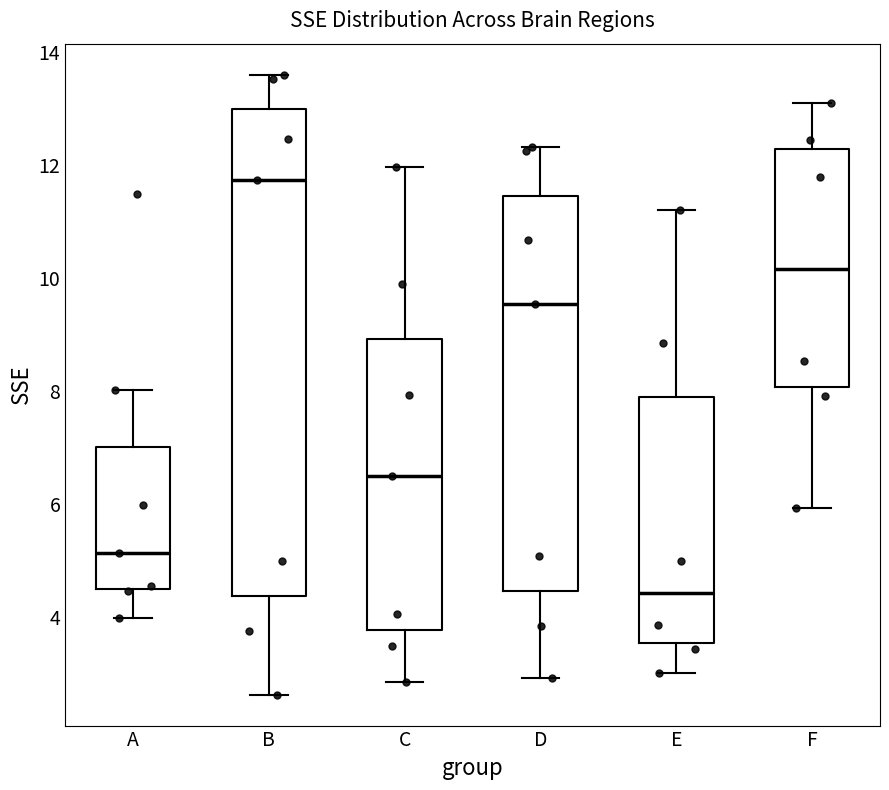

Where does the median line of the box for F sit on the y-axis? The values are not printed on the chart, so give them approximately, as read against the axis.

10.2